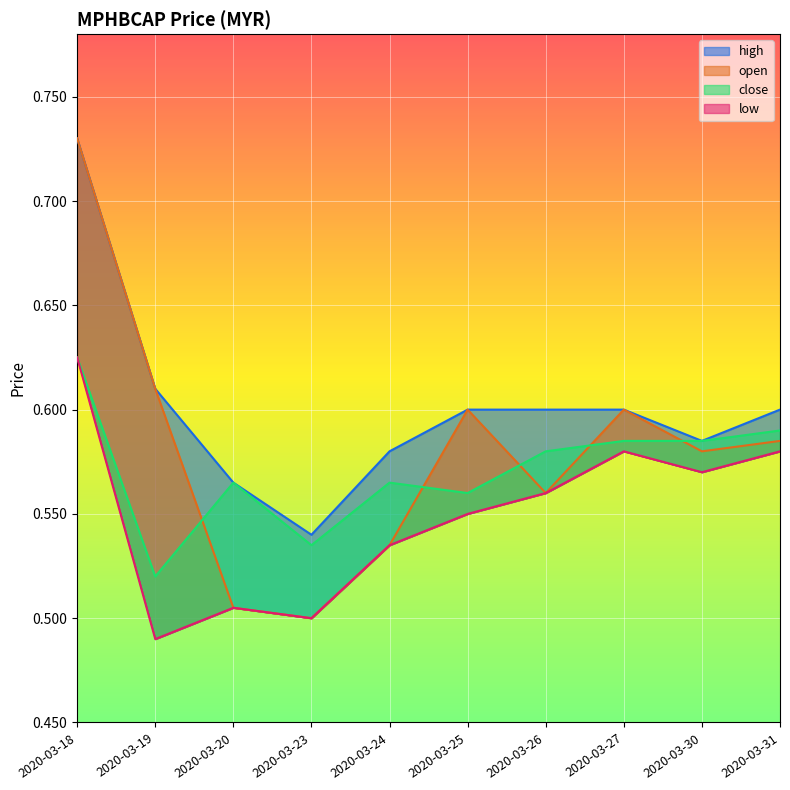

Which series changed the most between 2020-03-25 and 2020-03-26?

open